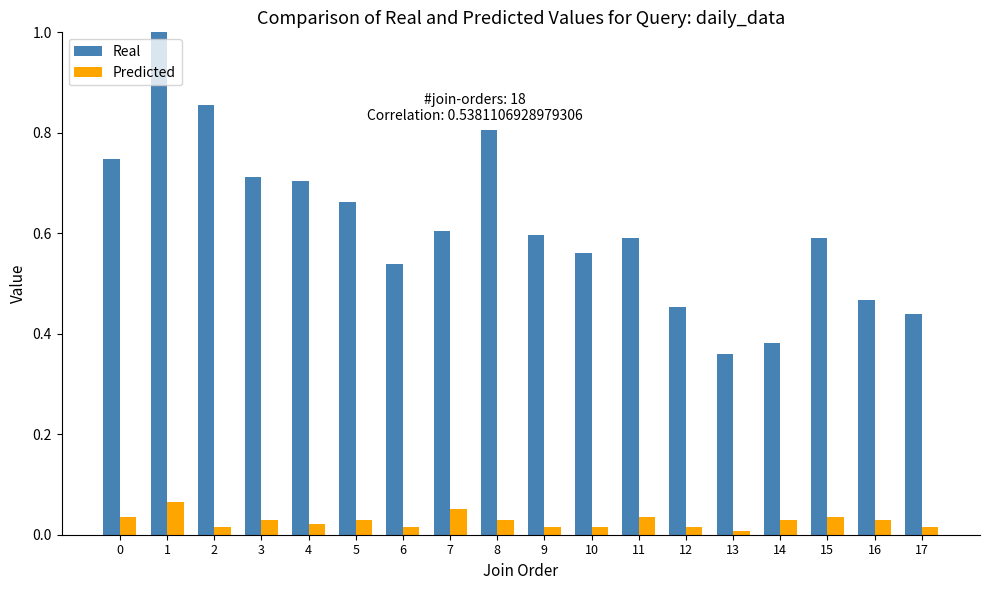

Between 2 and 4, which series saw the biggest shift?

Real